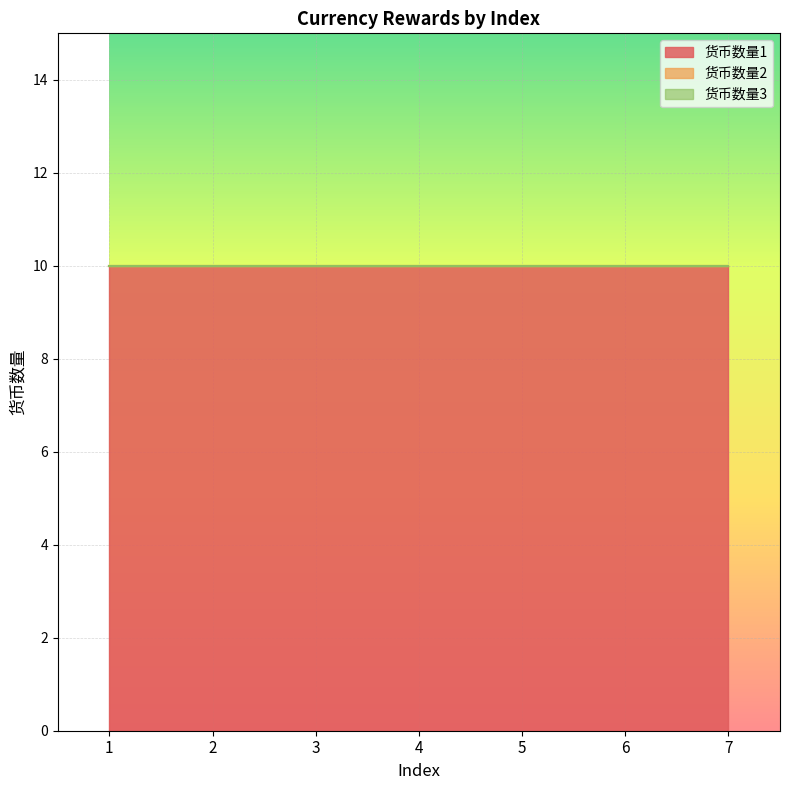

True or false: 货币数量2 has more than 1 interior local peaks.

False